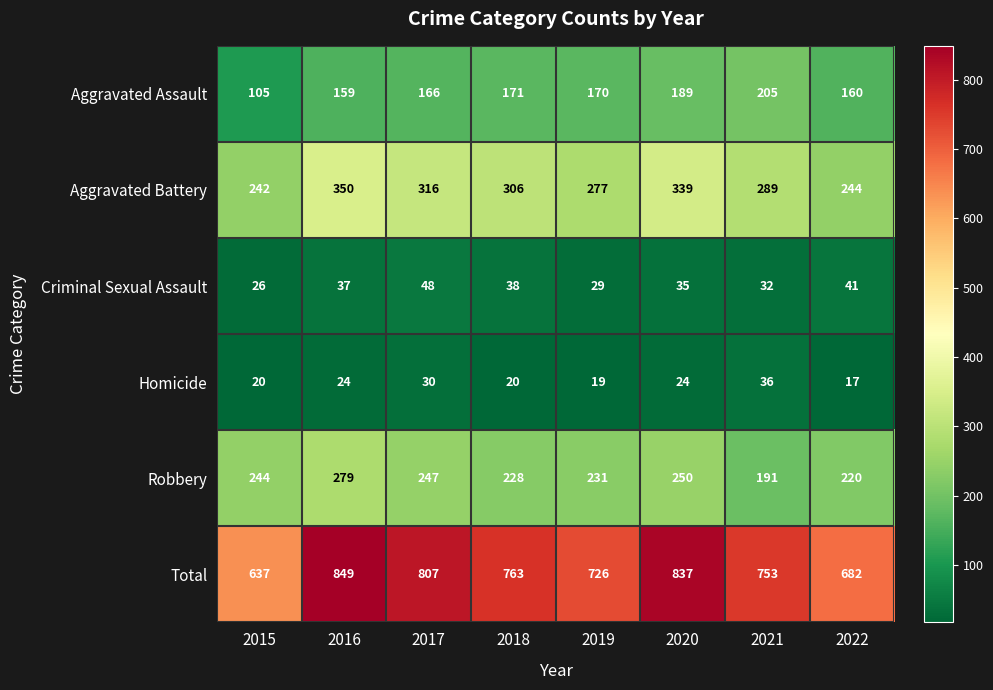

Which label corresponds to the smallest value in the chart?

2022